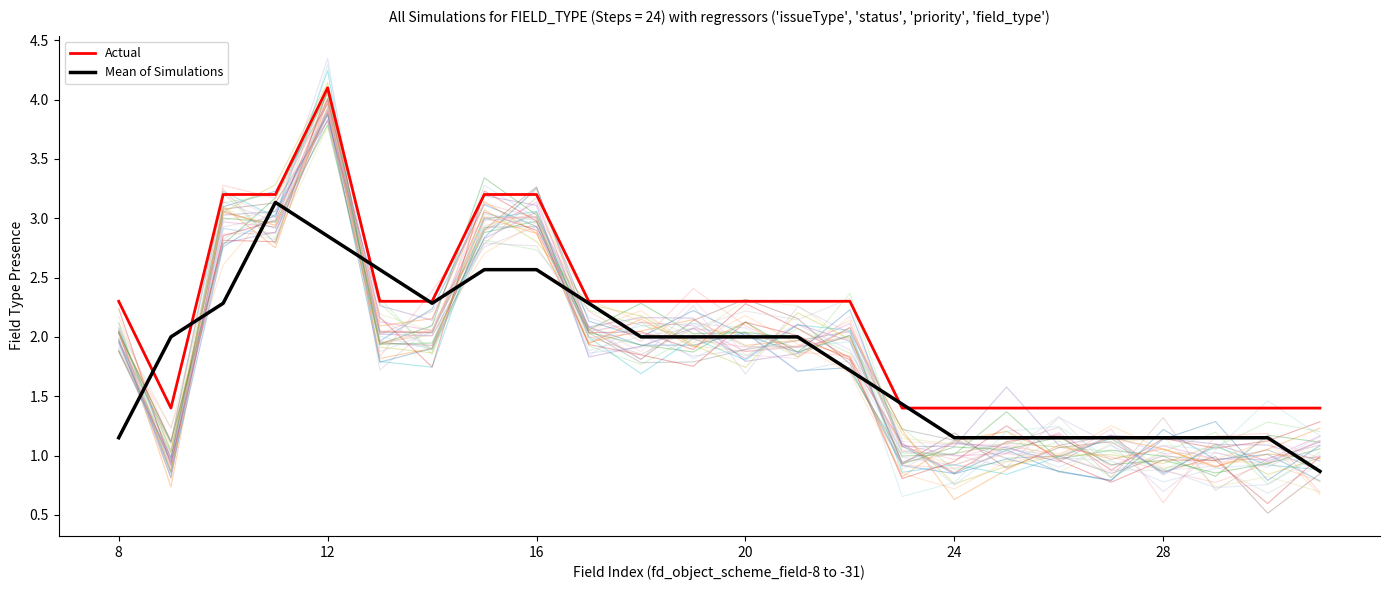

How many distinct data groups are displayed?

2